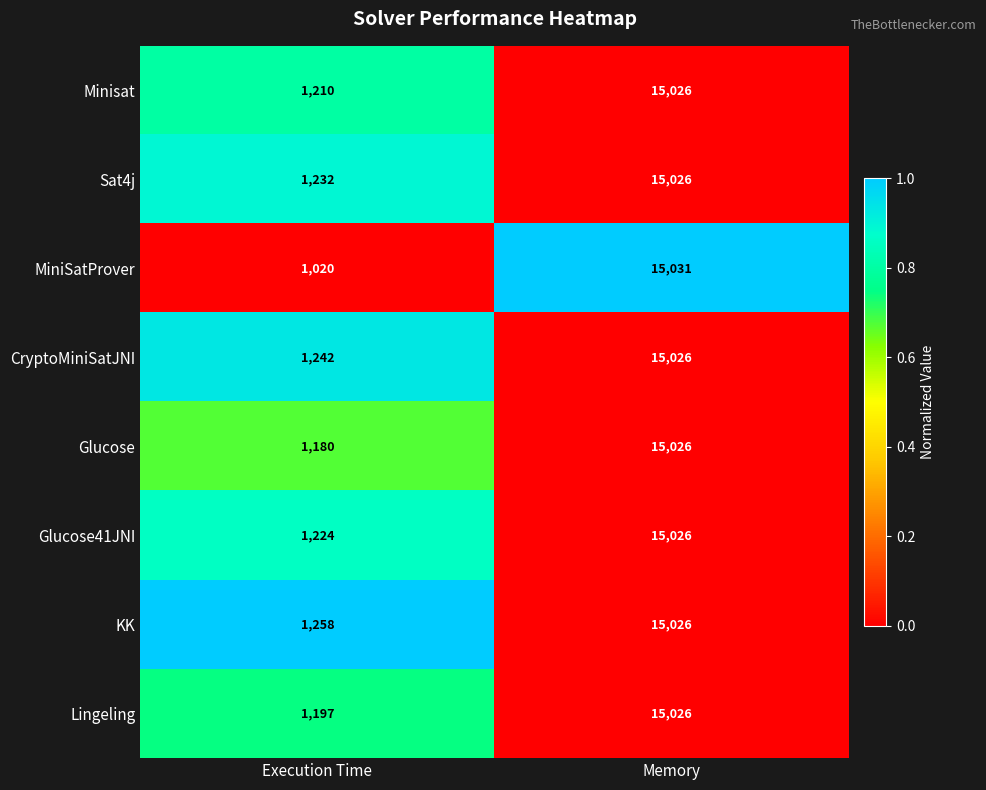

What is the maximum value shown in the chart?

15031